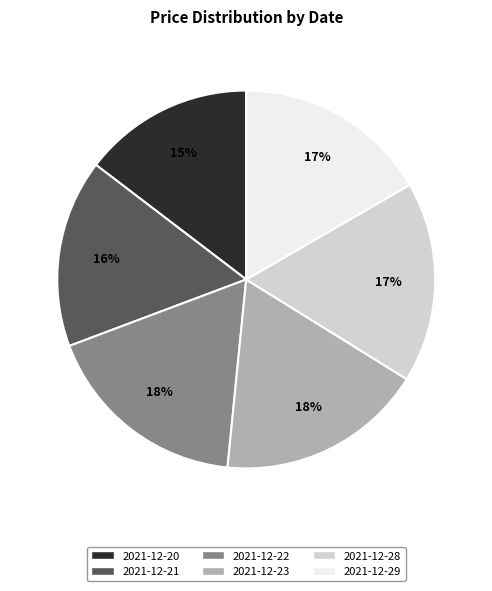

To the nearest percent, what is the difference between the 2021-12-20 and 2021-12-23 slice percentages?

3%